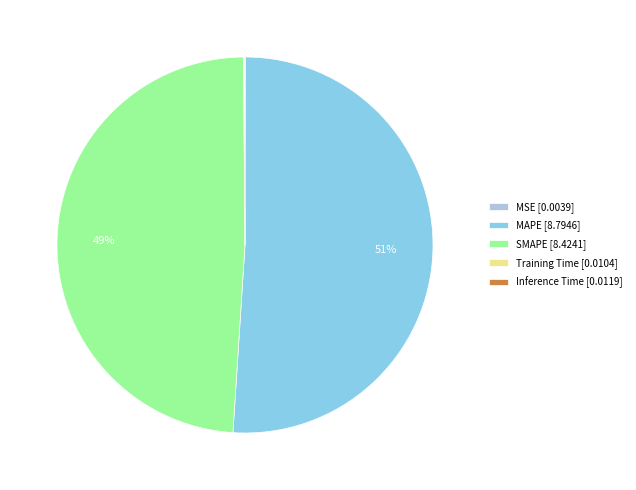

The MAPE [8.7946] slice represents 51% of the pie. True or false?

True